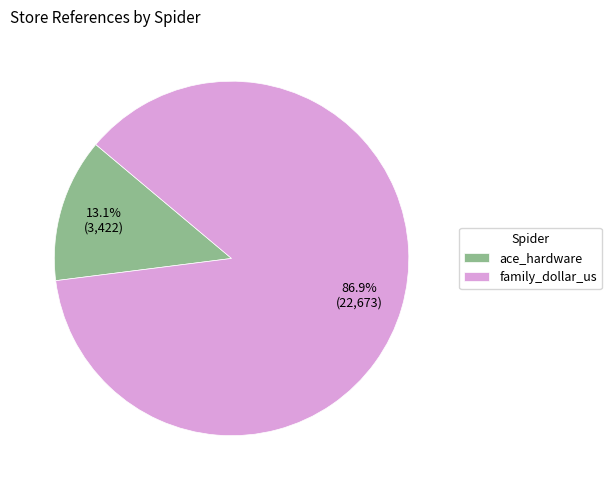

Which category accounts for the majority?

family_dollar_us